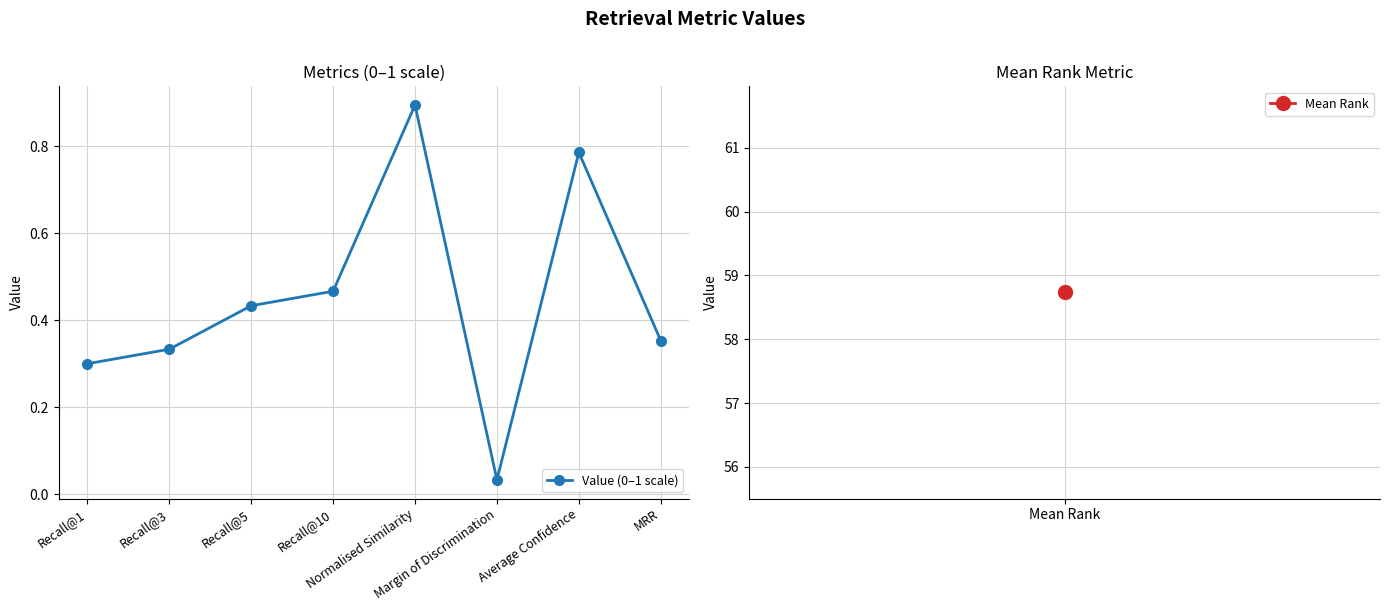

What is the sum of the values at Average Confidence and Normalised Similarity?

1.7